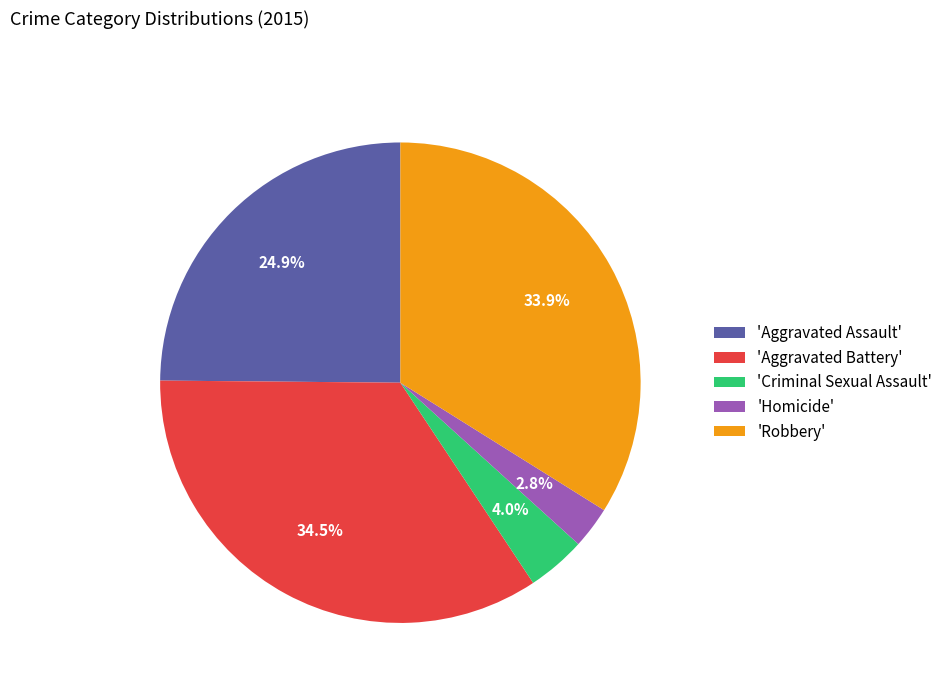

What is the ratio of the value at 'Aggravated Battery' to the value at 'Aggravated Assault'?

1.4